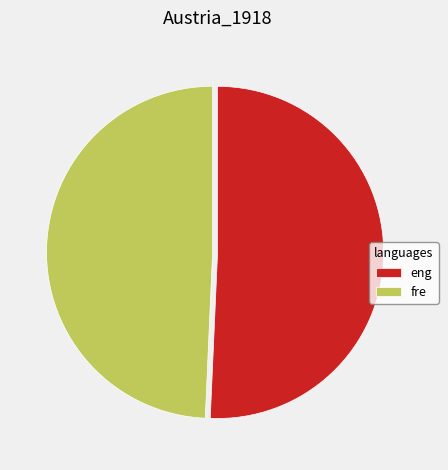

Combined, do fre and eng account for over 50%?

Yes